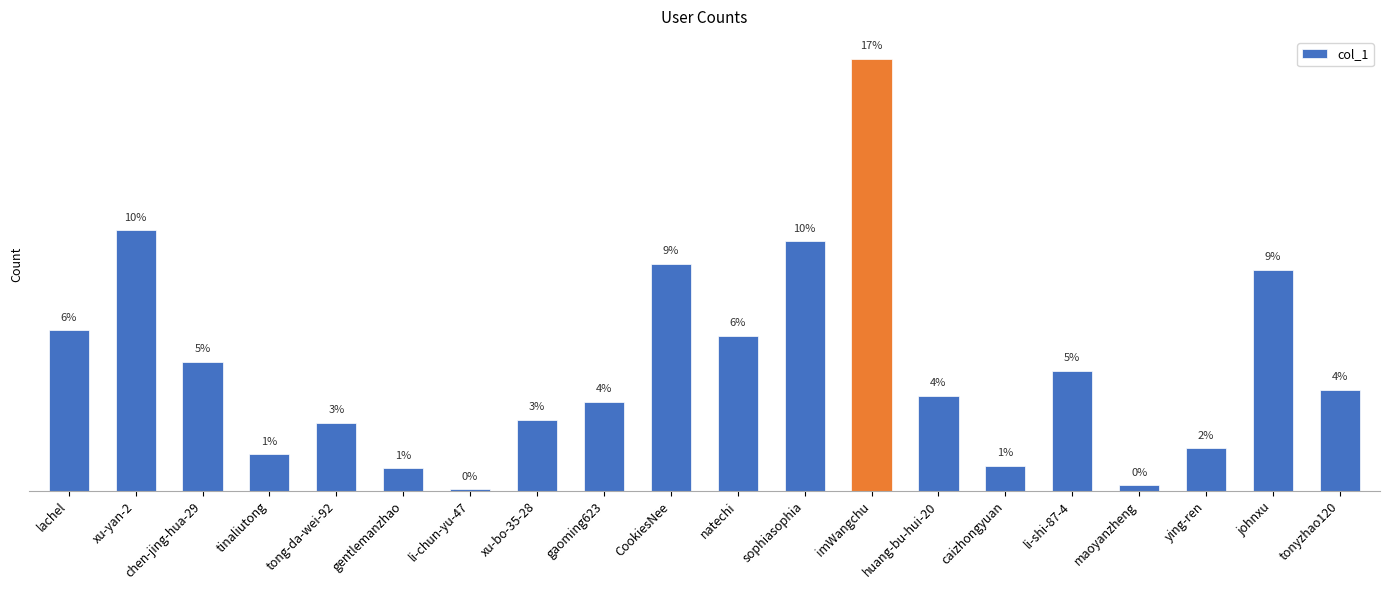

Reading left to right, transcribe all the data shown in this chart.

lachel=127459	xu-yan-2=206641	chen-jing-hua-29=102368	tinaliutong=29223	tong-da-wei-92=54078	gentlemanzhao=18007	li-chun-yu-47=1370	xu-bo-35-28=56599	gaoming623=70670	CookiesNee=179983	natechi=122958	sophiasophia=197985	imWangchu=342740	huang-bu-hui-20=75422	caizhongyuan=20115	li-shi-87-4=95307	maoyanzheng=4759	ying-ren=33933	johnxu=175557	tonyzhao120=80207